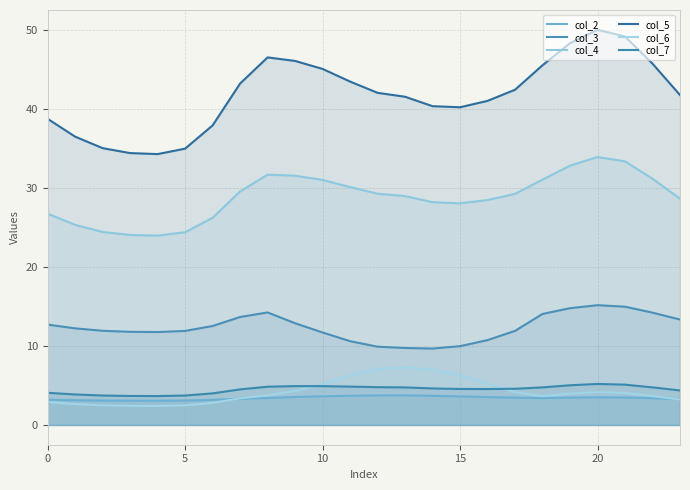

Which has a higher value, 17 or 16?

16